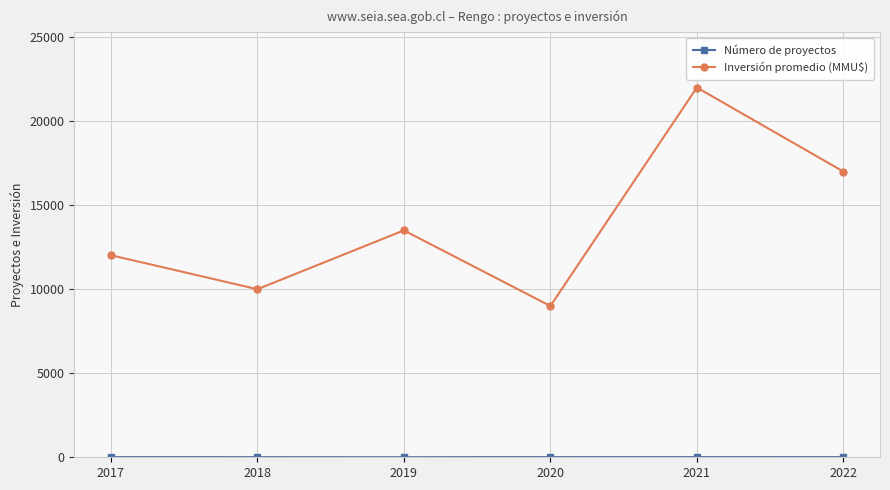

Between 2020 and 2022, which series saw the biggest shift?

Inversión promedio (MMU$)